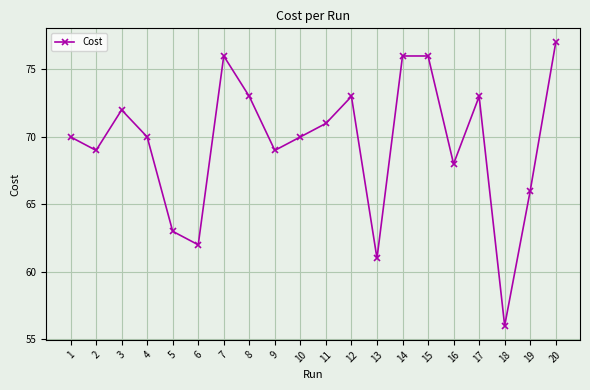

Reading left to right, what are all the values shown in this chart?

70.0	69.0	72.0	70.0	63.0	62.0	76.0	73.0	69.0	70.0	71.0	73.0	61.0	76.0	76.0	68.0	73.0	56.0	66.0	77.0